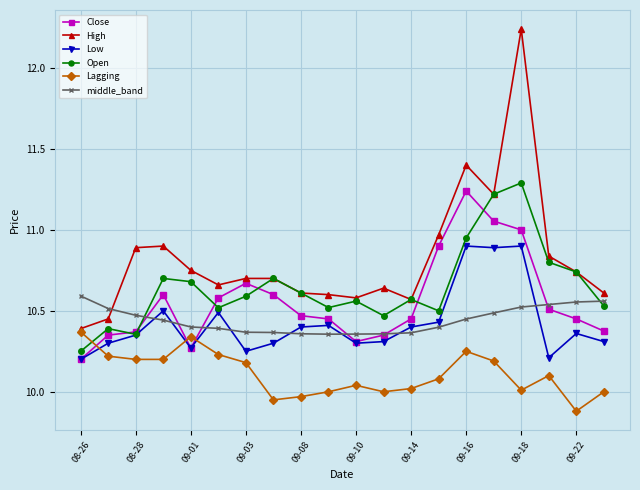

True or false: Lagging and Close cross at least once.

True